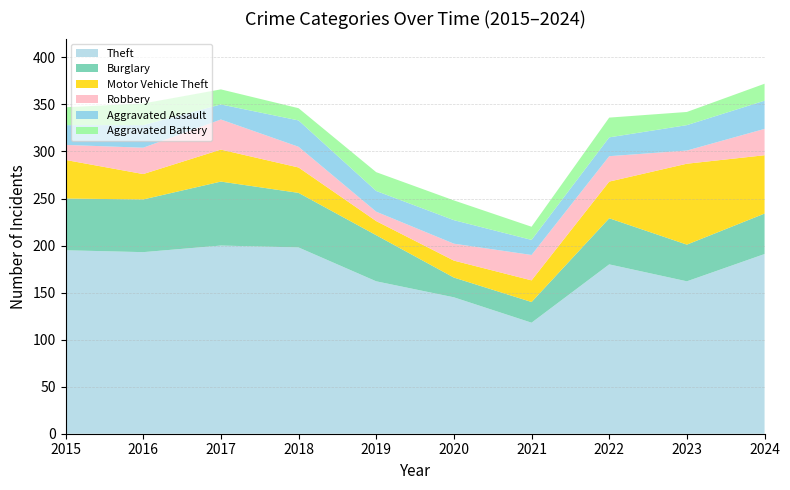

Reading left to right, transcribe all the data shown in this chart.

Theft: 2015=195	2016=193	2017=200	2018=198	2019=162	2020=145	2021=118	2022=180	2023=162	2024=191
Burglary: 2015=55	2016=56	2017=68	2018=58	2019=49	2020=21	2021=22	2022=49	2023=39	2024=43
Motor Vehicle Theft: 2015=41	2016=27	2017=34	2018=27	2019=15	2020=18	2021=23	2022=39	2023=86	2024=62
Robbery: 2015=16	2016=28	2017=32	2018=22	2019=10	2020=18	2021=27	2022=27	2023=14	2024=28
Aggravated Assault: 2015=21	2016=24	2017=16	2018=28	2019=22	2020=25	2021=16	2022=20	2023=27	2024=30
Aggravated Battery: 2015=19	2016=23	2017=16	2018=13	2019=20	2020=21	2021=14	2022=21	2023=14	2024=18